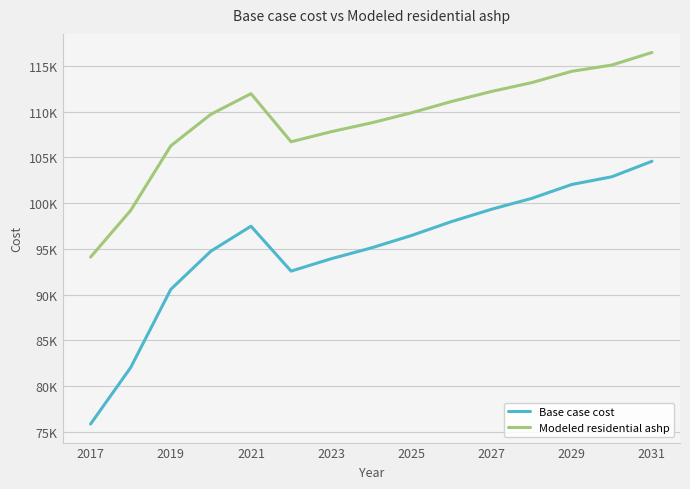

Is this an area chart (filled region under the line)?

No